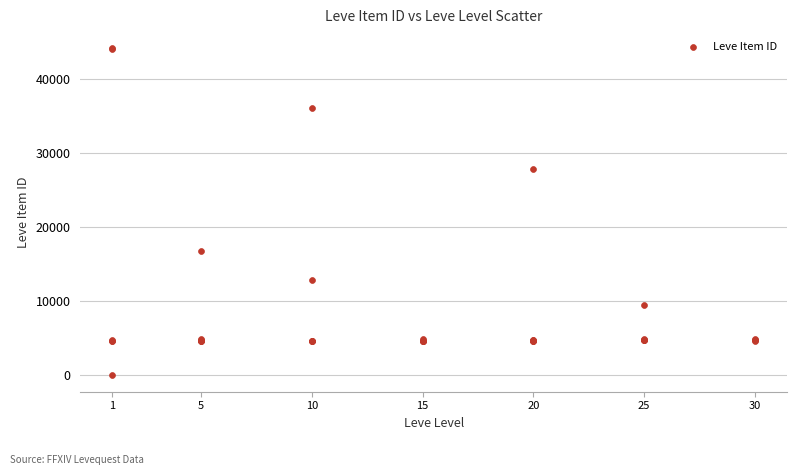

What Y value in the scatter plot is closest to 22050?

16734